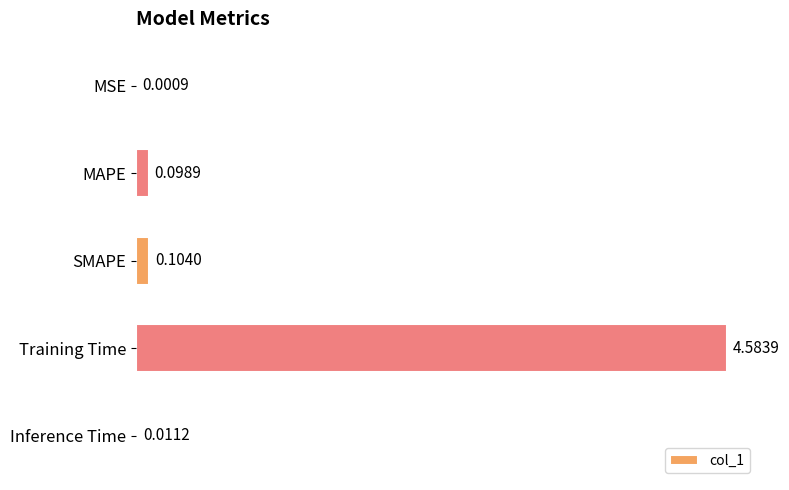

What is the change in value from SMAPE to Training Time?

+4.5